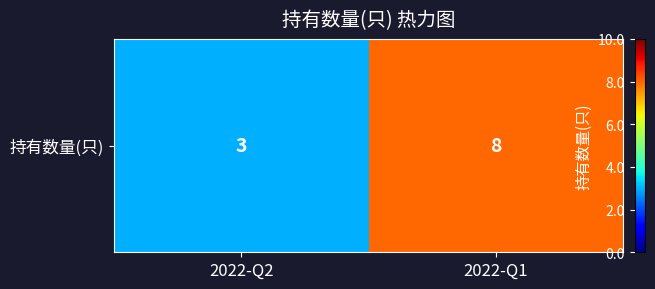

What is the difference between the values at 2022-Q1 and 2022-Q2?

5